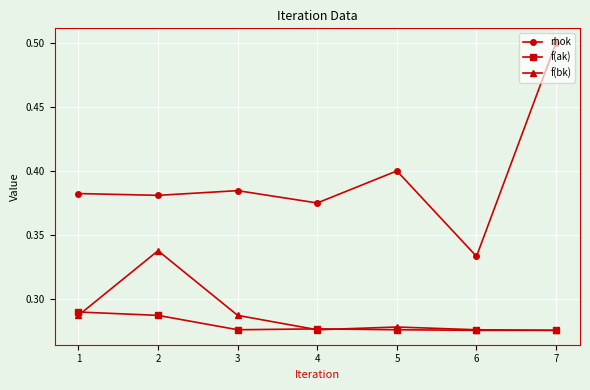

Which series changed the most between 5 and 6?

rhok